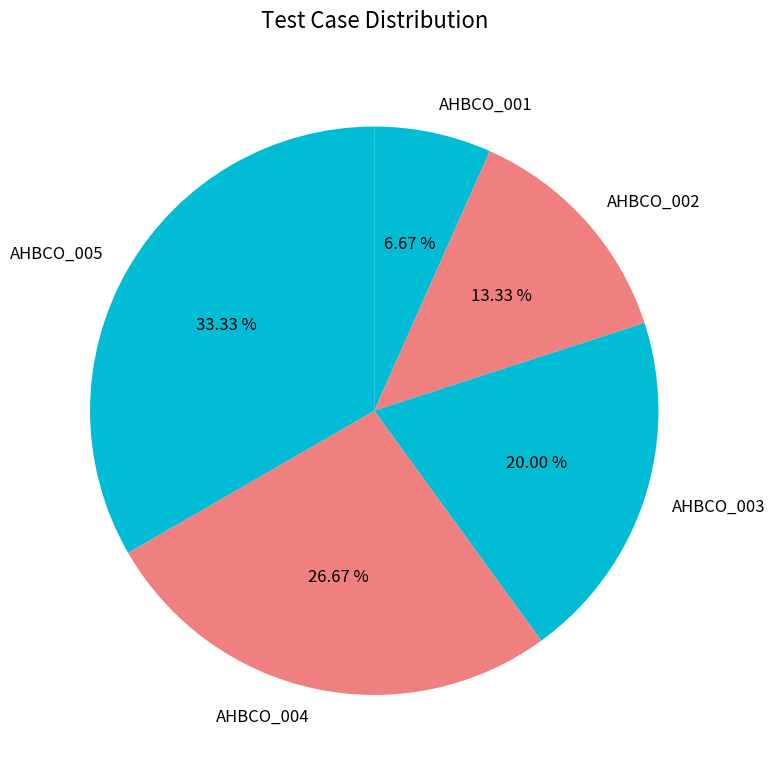

Which has a higher value, AHBCO_002 or AHBCO_005?

AHBCO_005